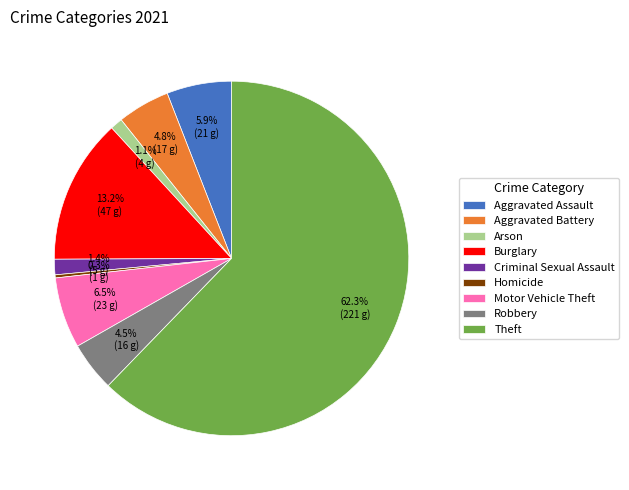

What percentage is the Criminal Sexual Assault slice, to the nearest percent?

1%